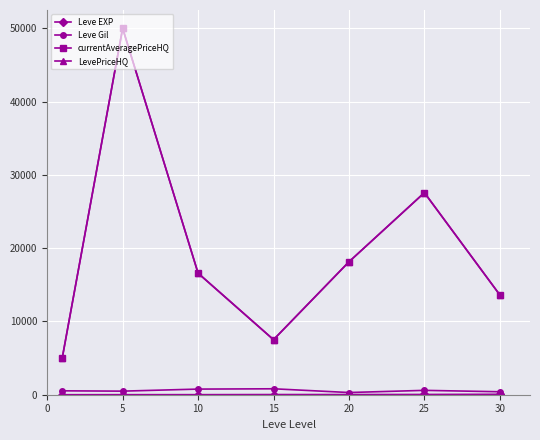

Which series has the largest total across all categories?

currentAveragePriceHQ